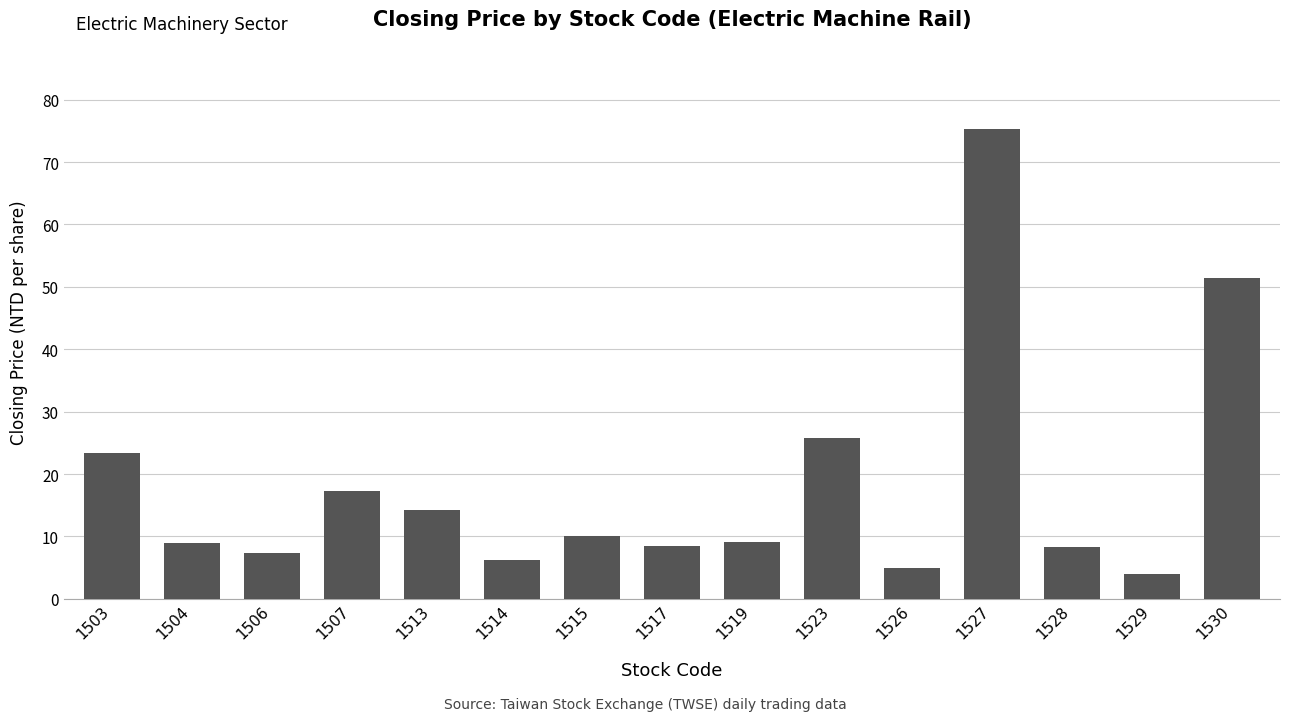

What is the difference between the maximum and minimum values?

71.4